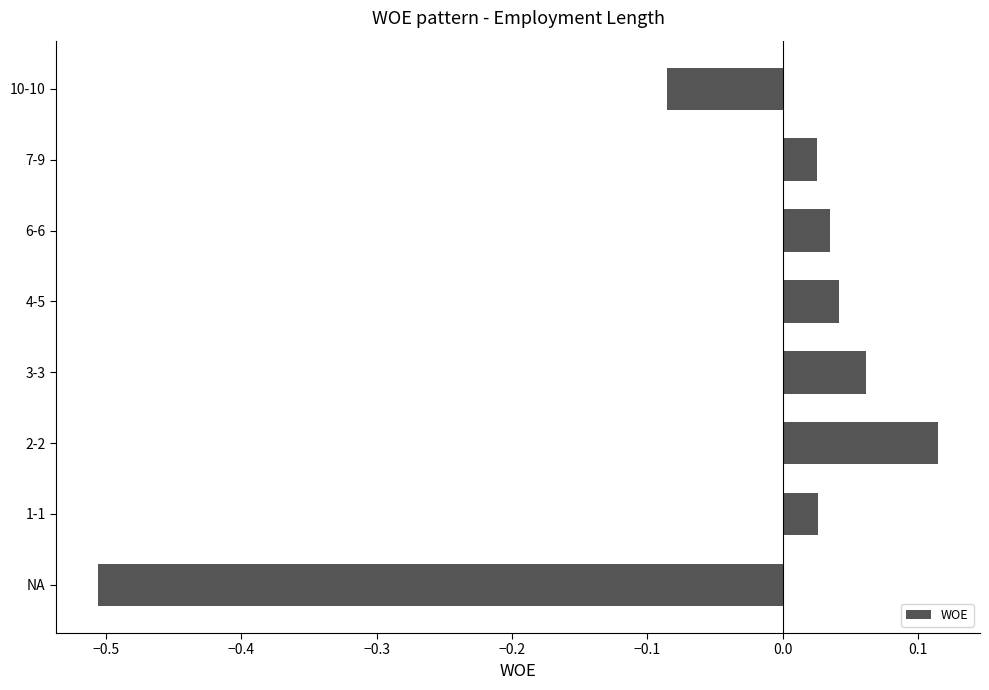

Which label corresponds to the smallest value in the chart?

NA